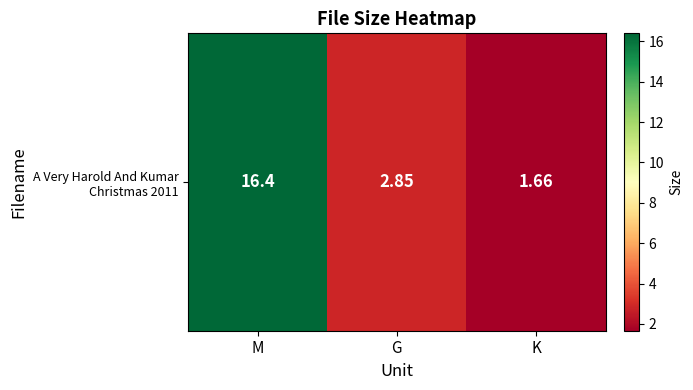

The value at M is 16.4. True or false?

True